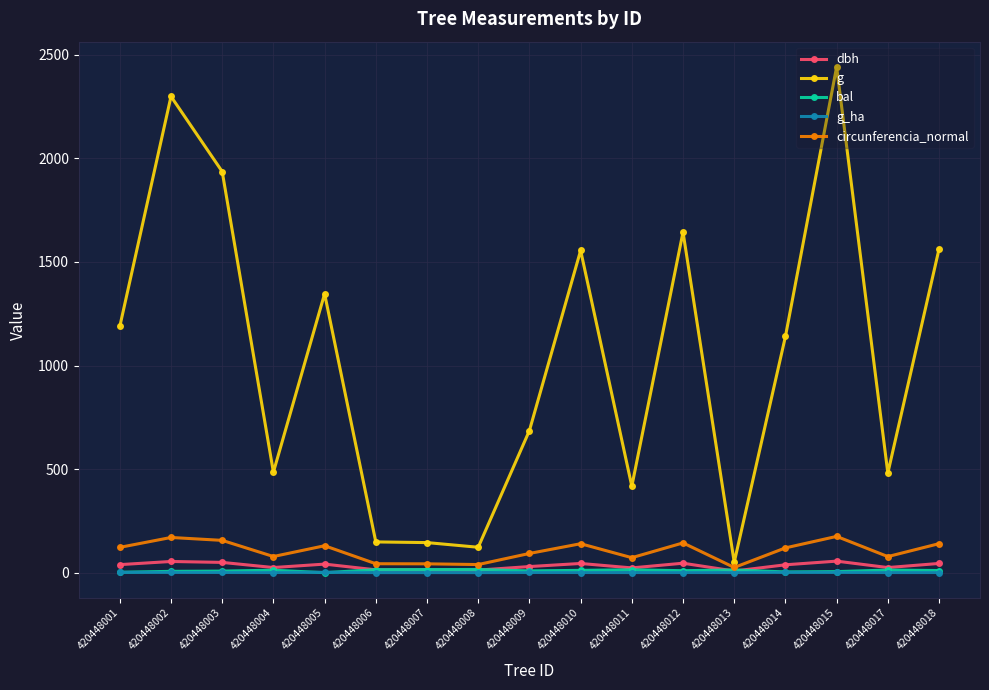

How many values in the bal series exceed 10?

9